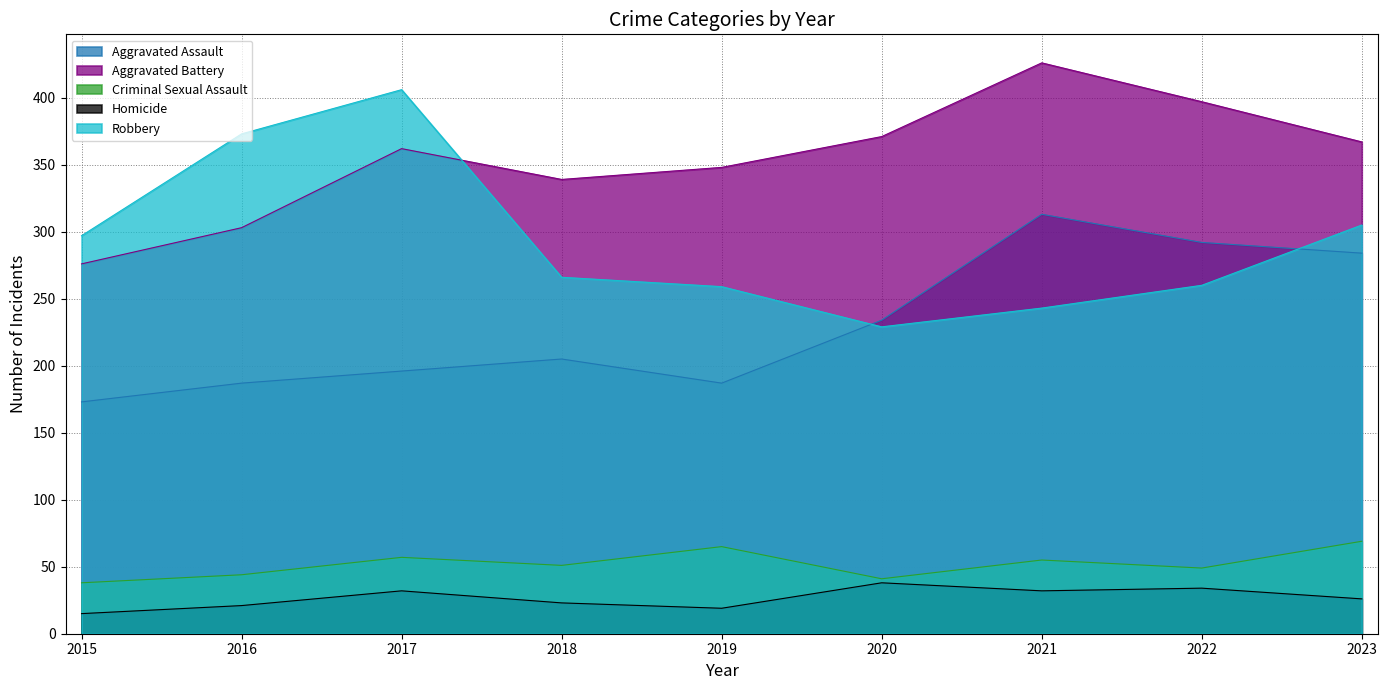

Where does the Aggravated Assault series first go above 205?

2020